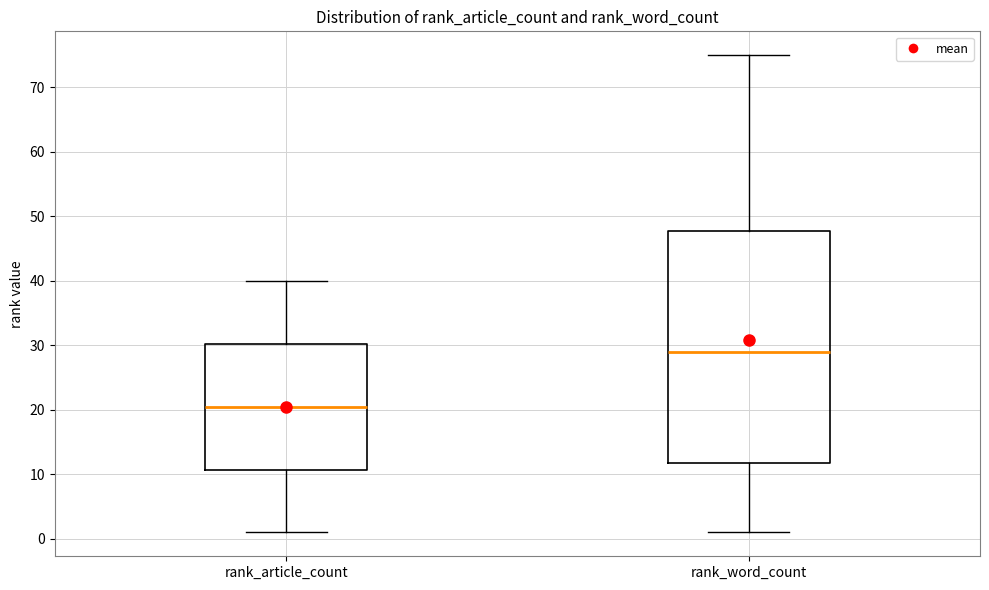

Which box's median line is the highest?

rank_word_count